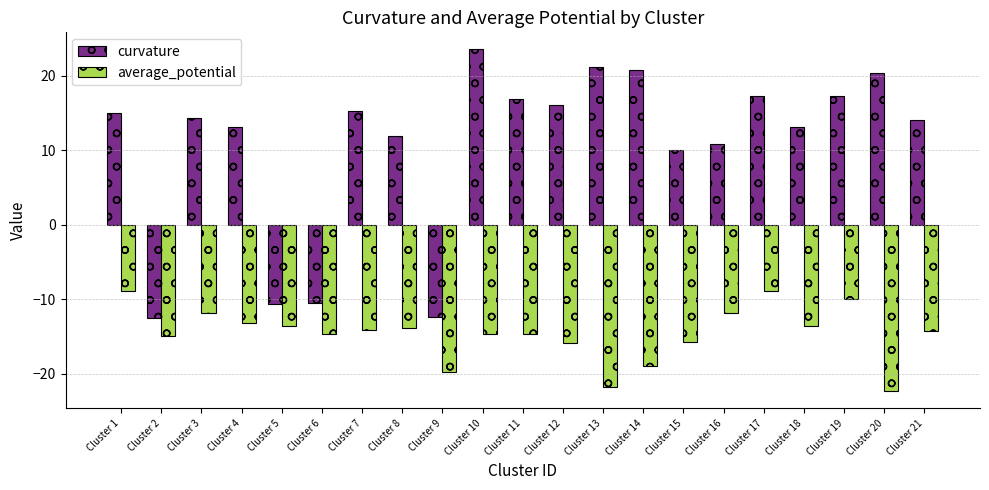

Where does the average_potential series first go above -14?

Cluster 1